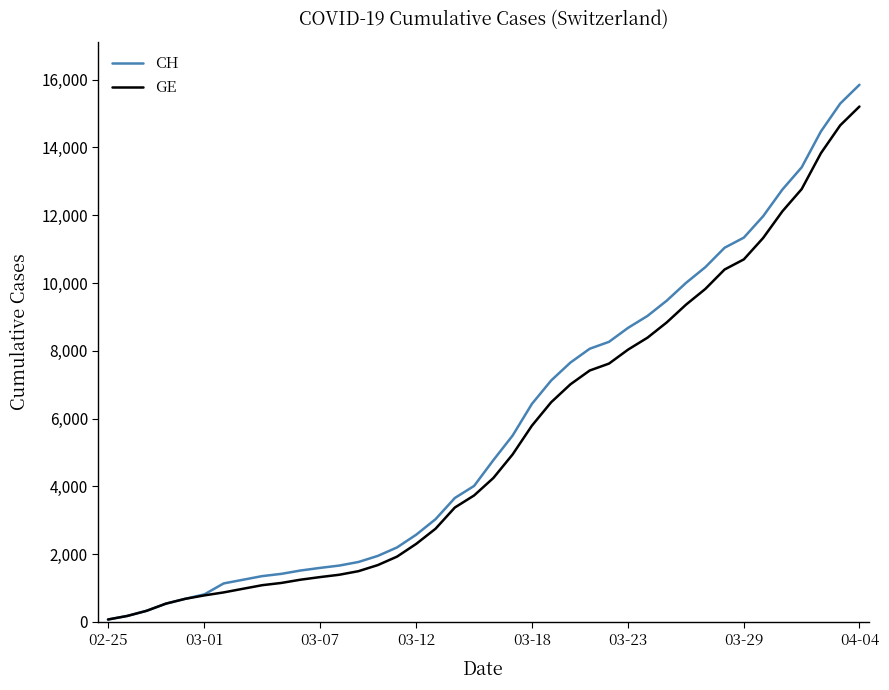

What is the maximum value for GE?

15208